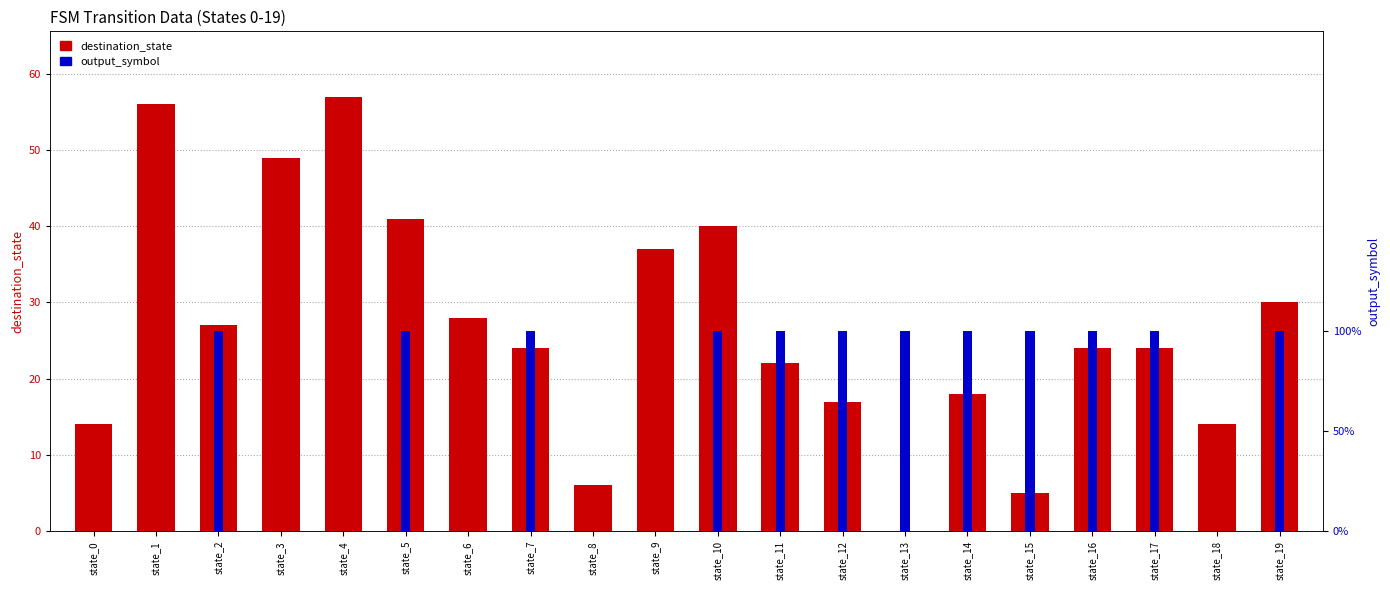

How many groups of bars are there?

20